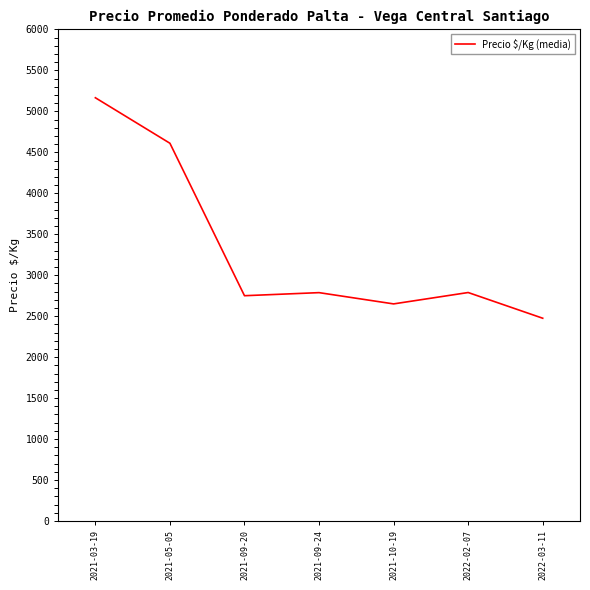

Is it true that the value at 2021-10-19 is 831.5?

False